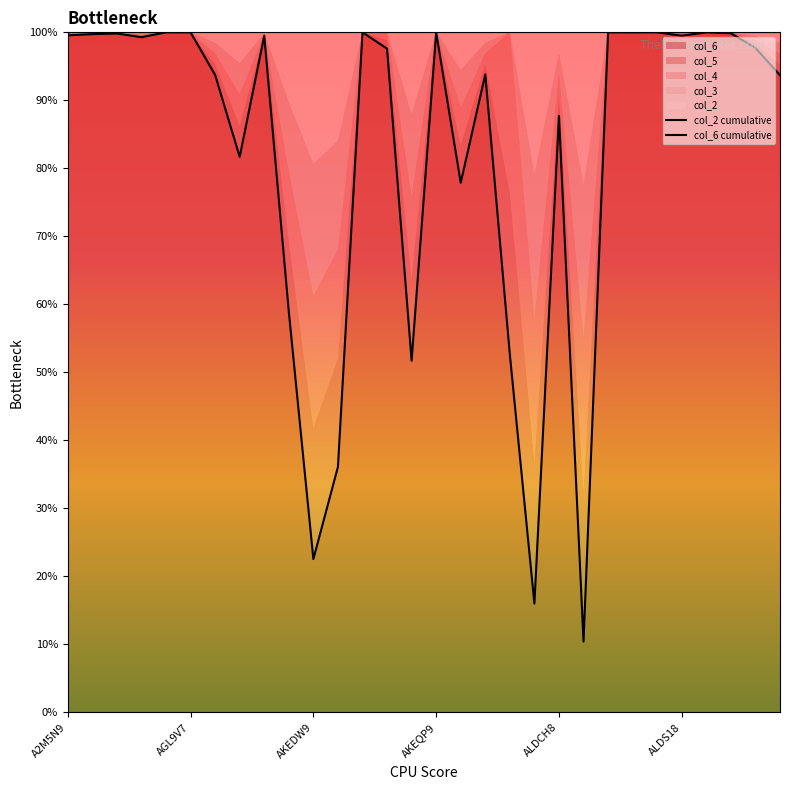

What is the sum of all col_6 cumulative values?

2469.5